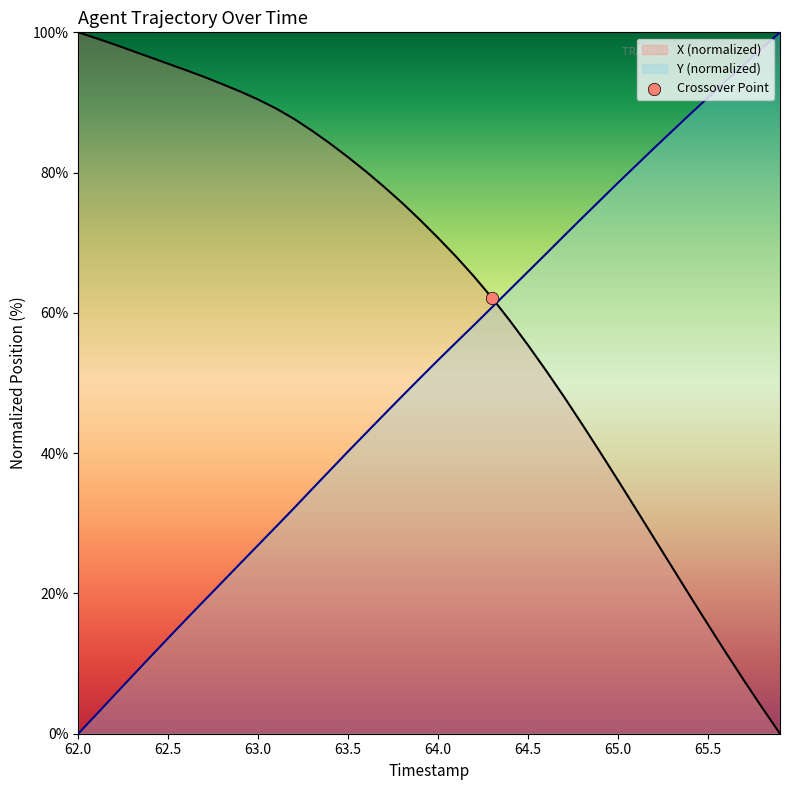

Which series contains the highest Y value?

X